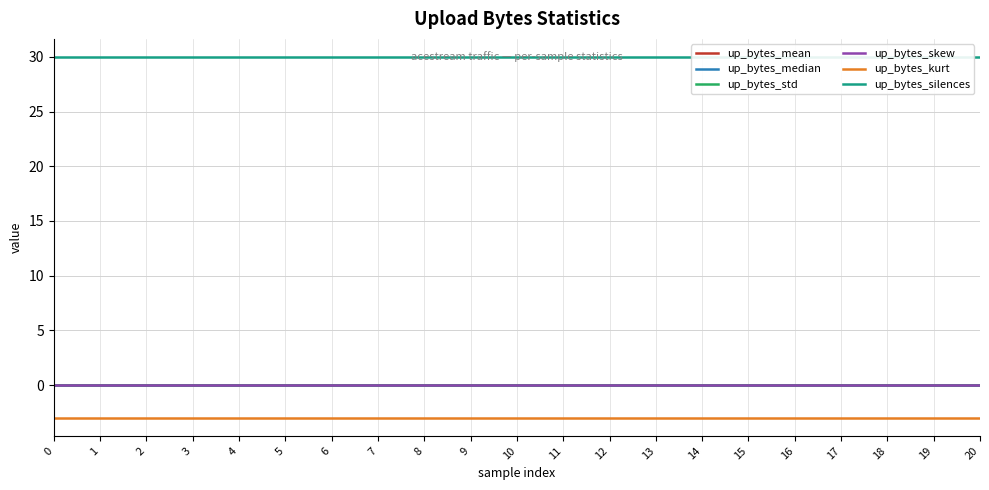

What is the difference between the highest and lowest values at 20?

33